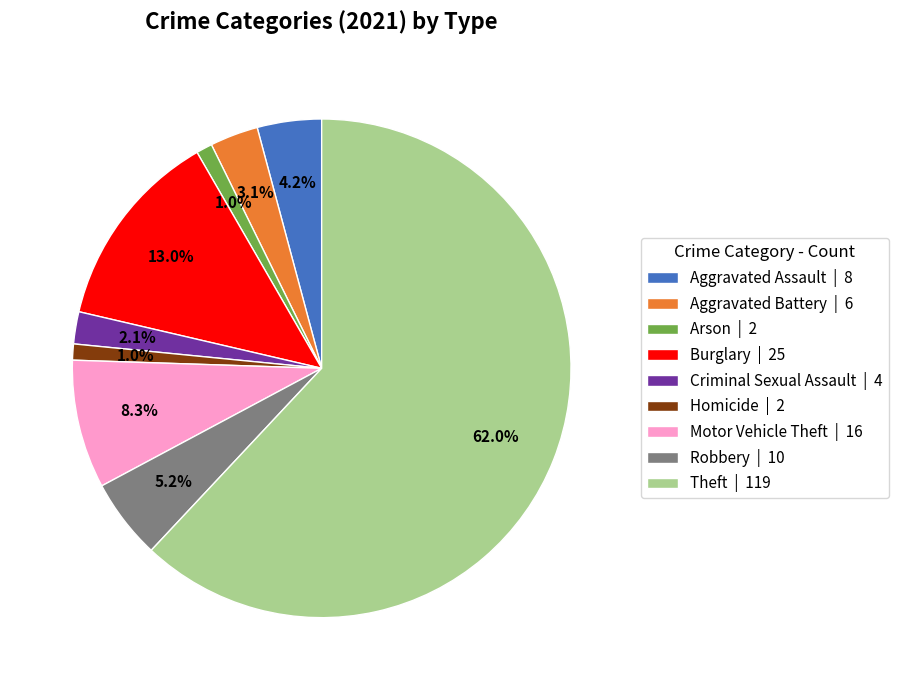

Do Motor Vehicle Theft and Burglary together represent more than half of the pie?

No